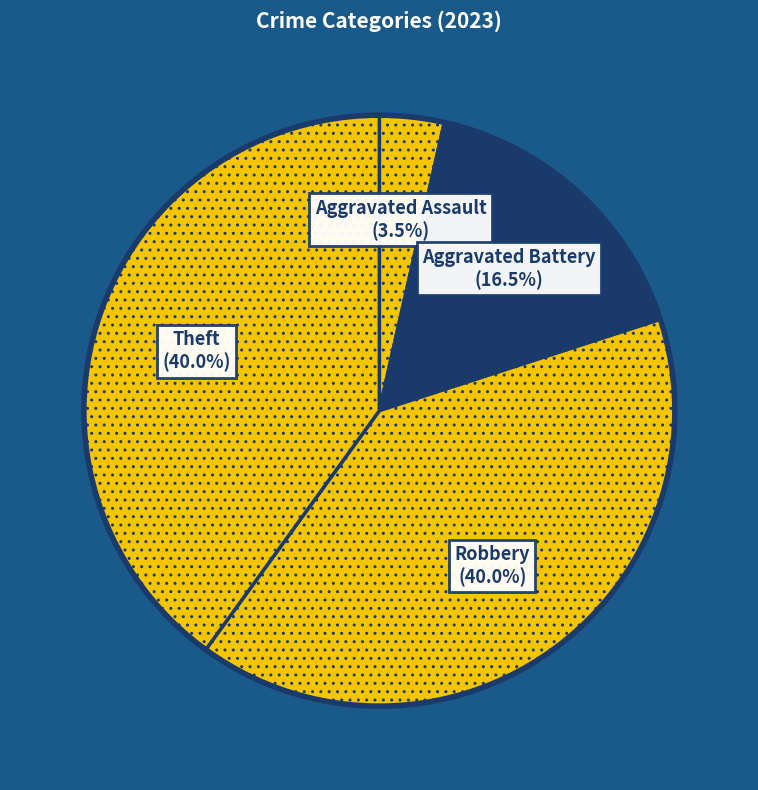

How many slices are in this pie chart?

4